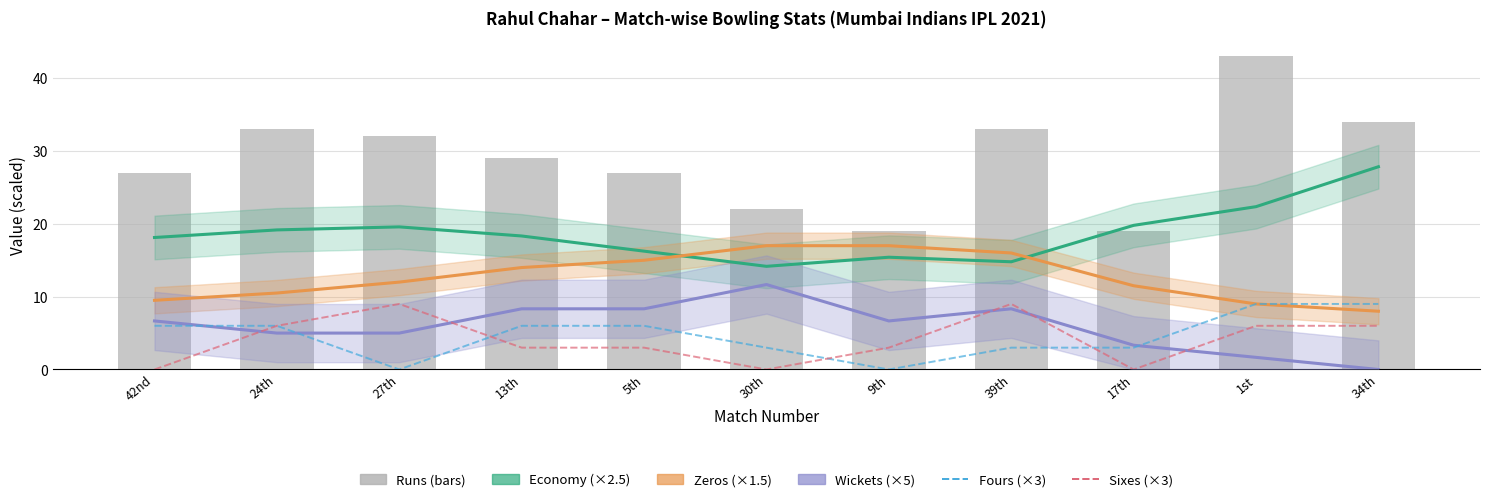

What is the label of the 3rd bar from the left?

27th